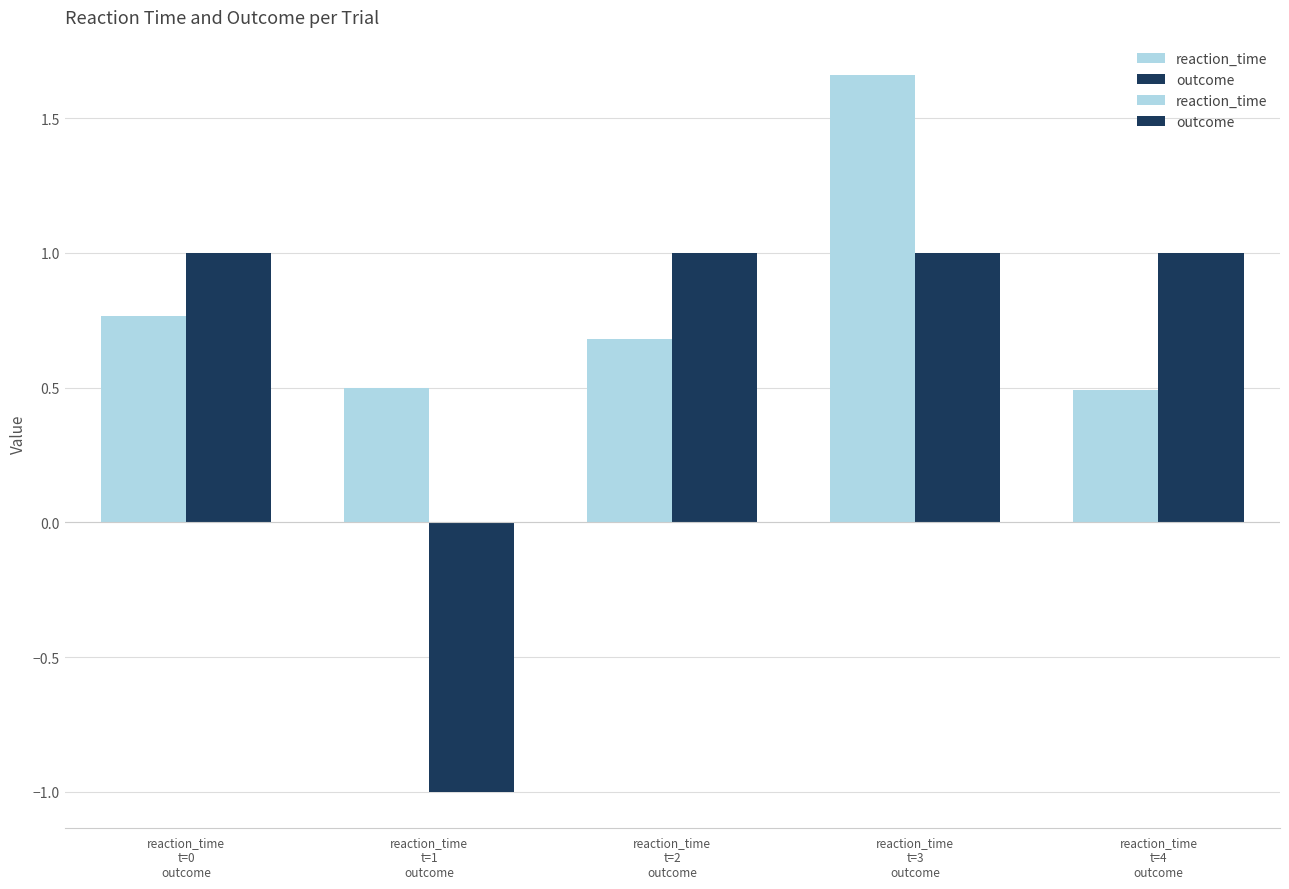

List the labels in order of outcome value, largest first.

reaction_time
t=0
outcome, reaction_time
t=2
outcome, reaction_time
t=3
outcome, reaction_time
t=4
outcome, reaction_time
t=1
outcome